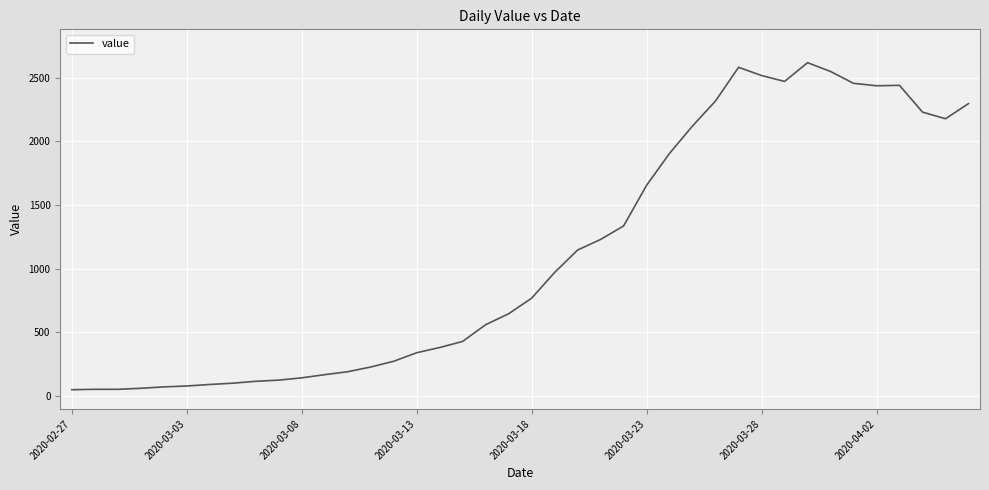

What is the difference between the maximum and minimum values?

2566